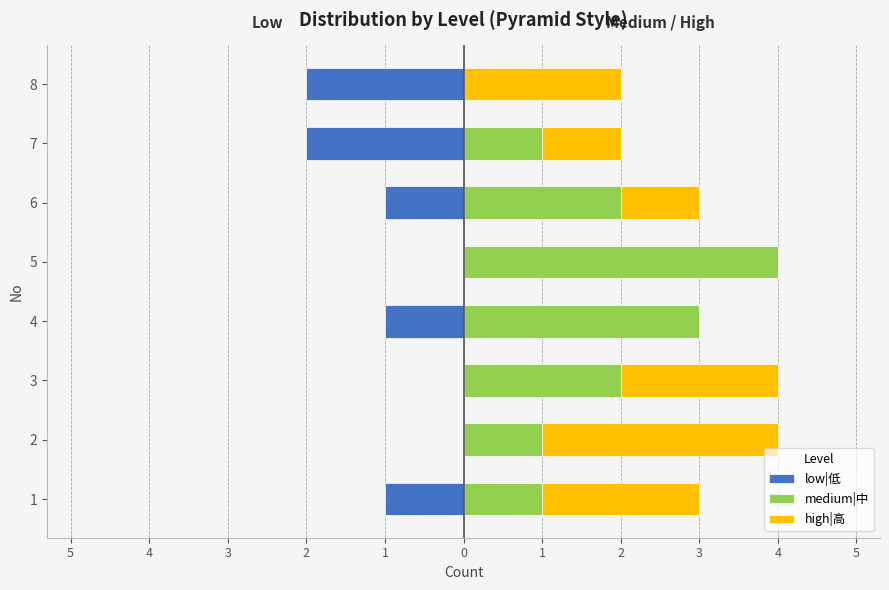

How many groups of bars are there?

8